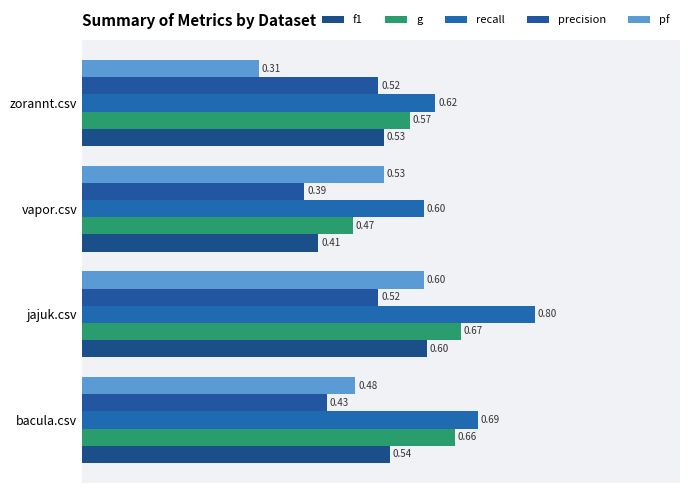

What is the average value of the g series?

0.6